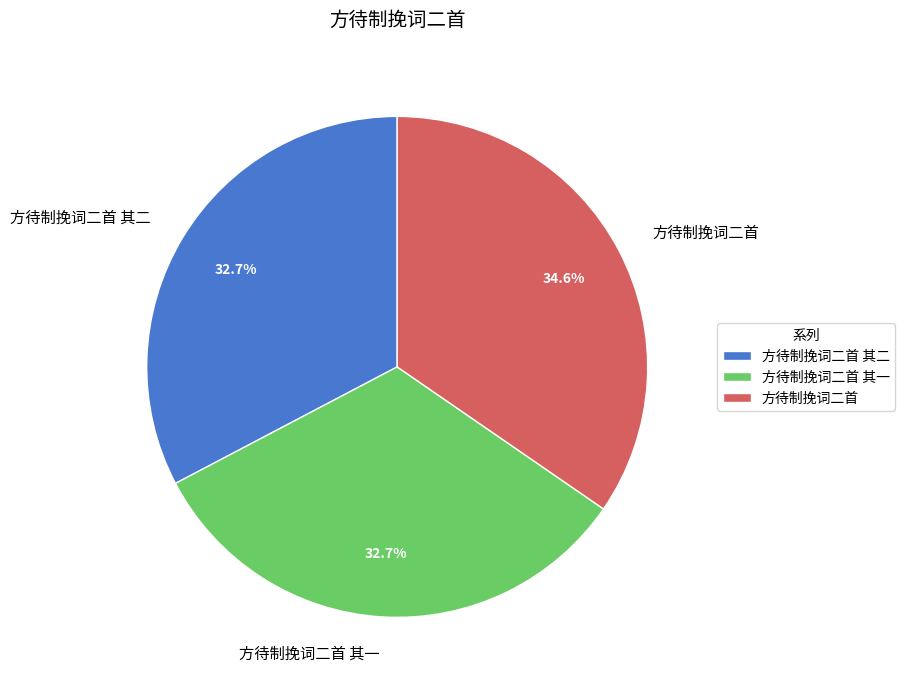

How many segments does this pie chart have?

3